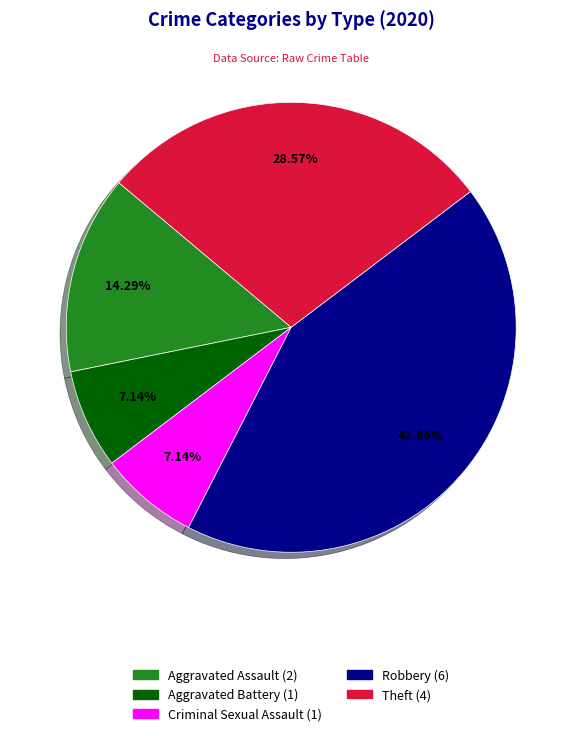

Does any single category account for the majority?

No